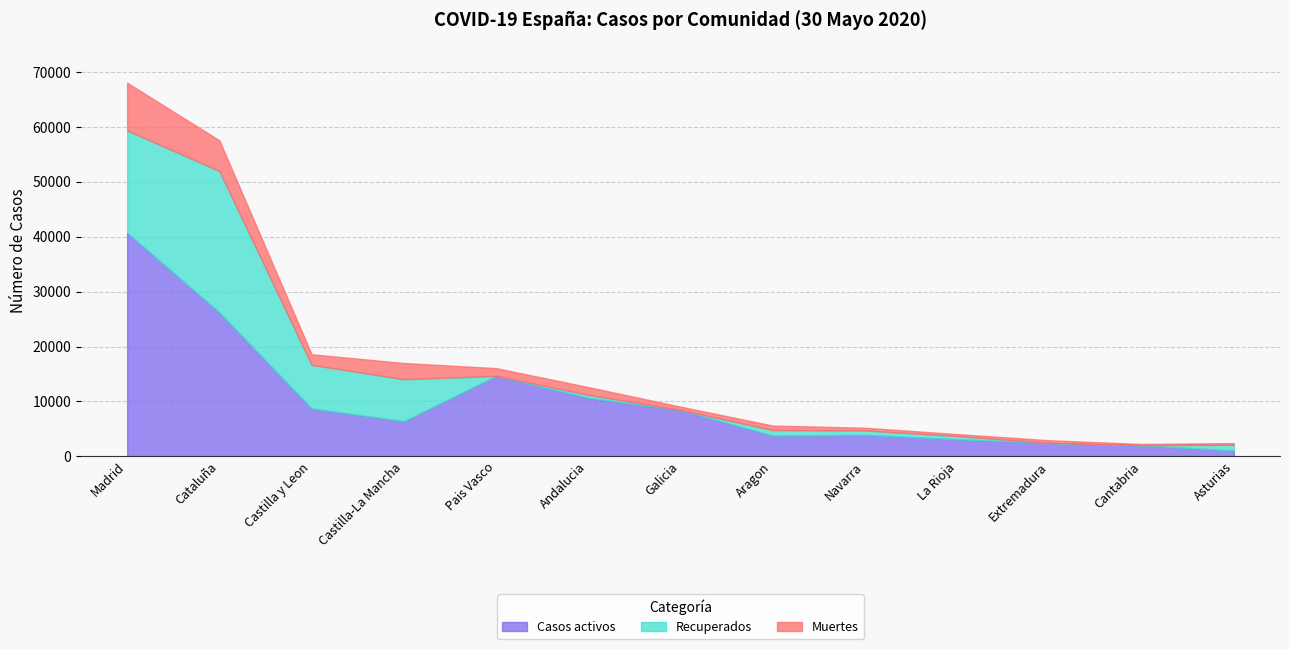

True or false: Muertes has more than 2 interior local peaks.

True